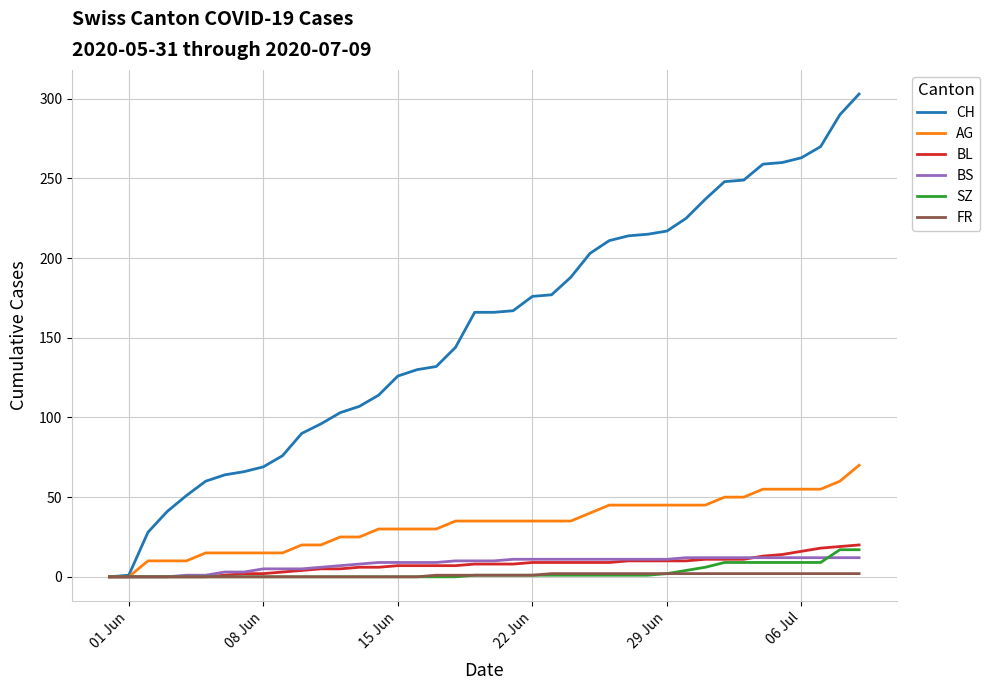

Which series has the widest spread of values?

CH